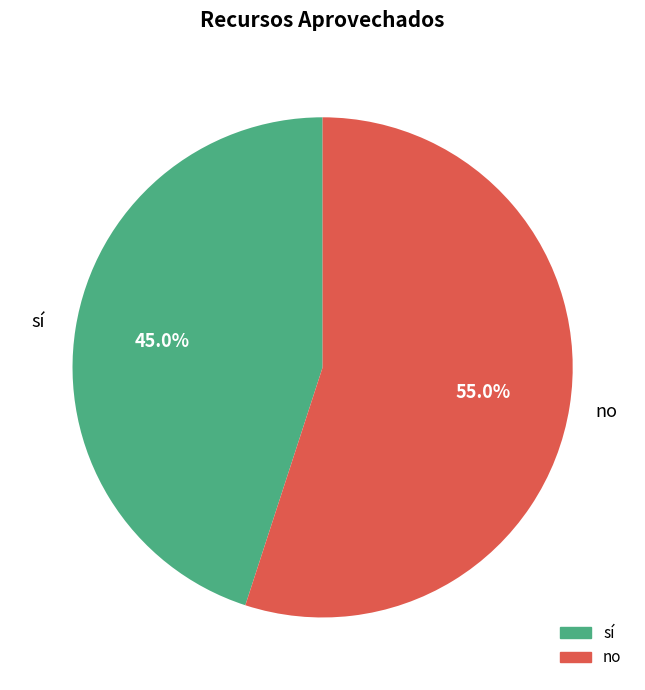

Count the number of slices in the pie.

2